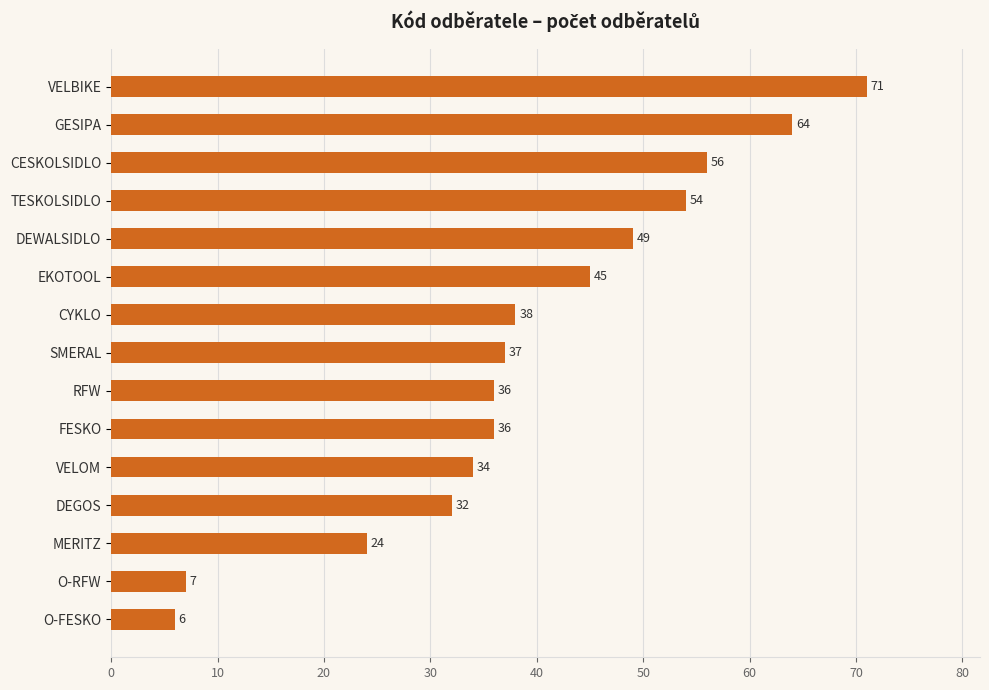

Is it true that the value at VELOM is 21?

False